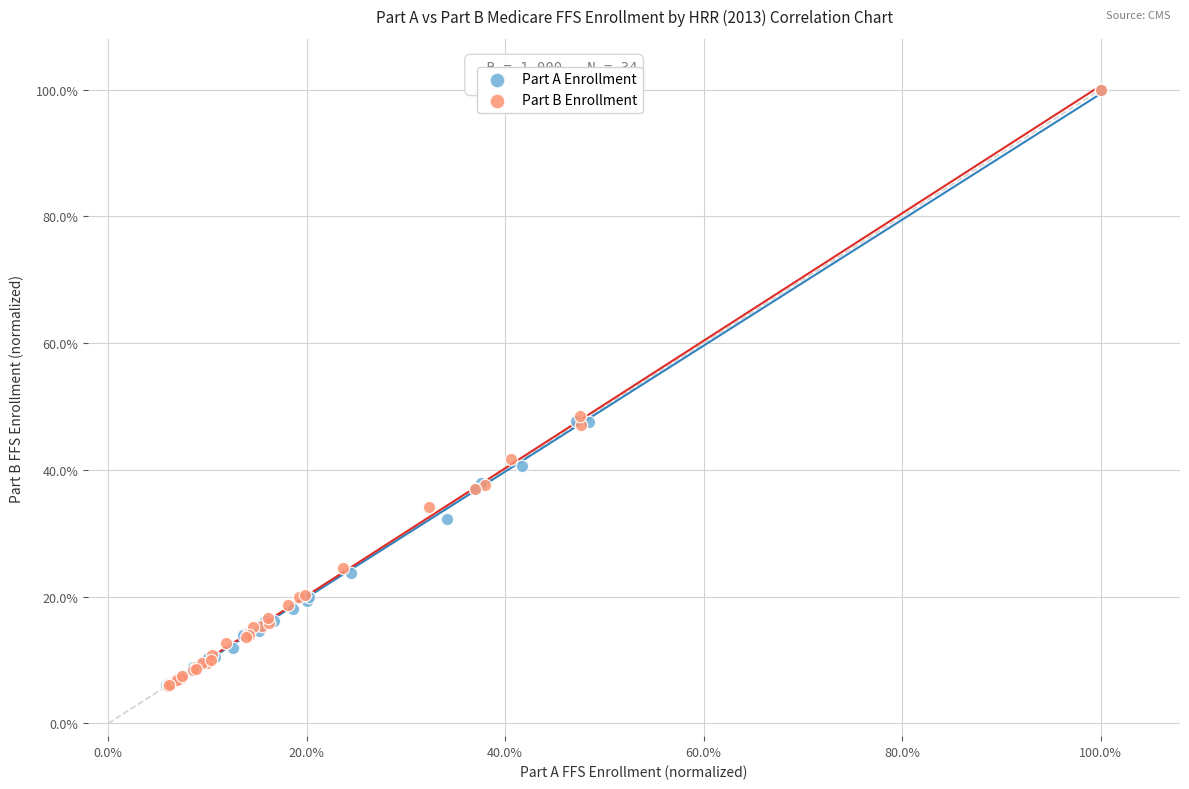

Which series has the widest spread of Y values?

Part B Enrollment